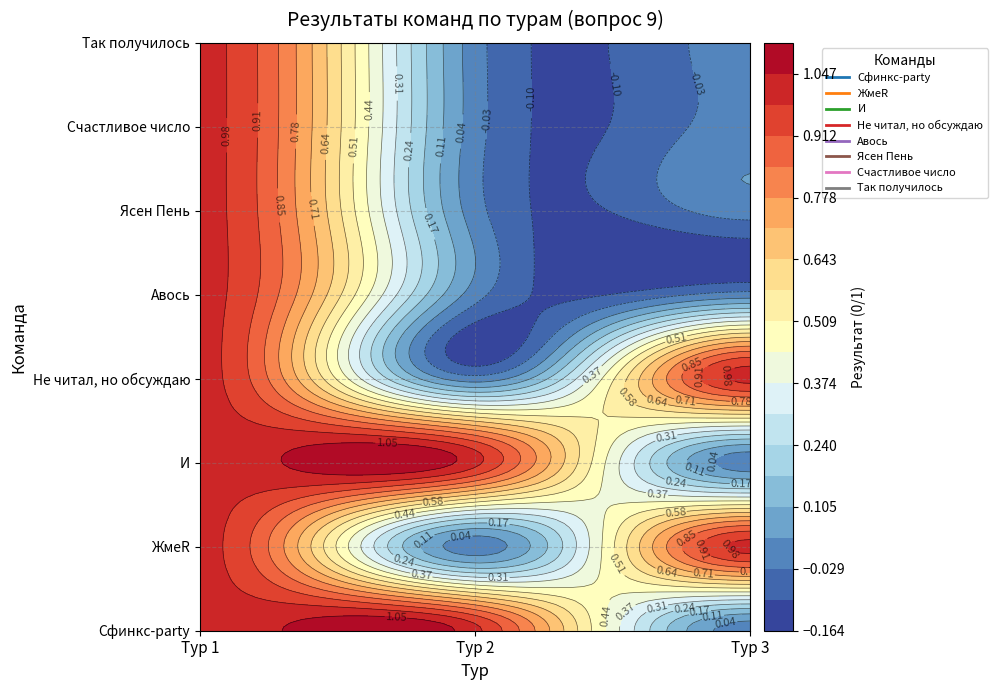

How many data points in Не читал, но обсуждаю are less than 1?

1